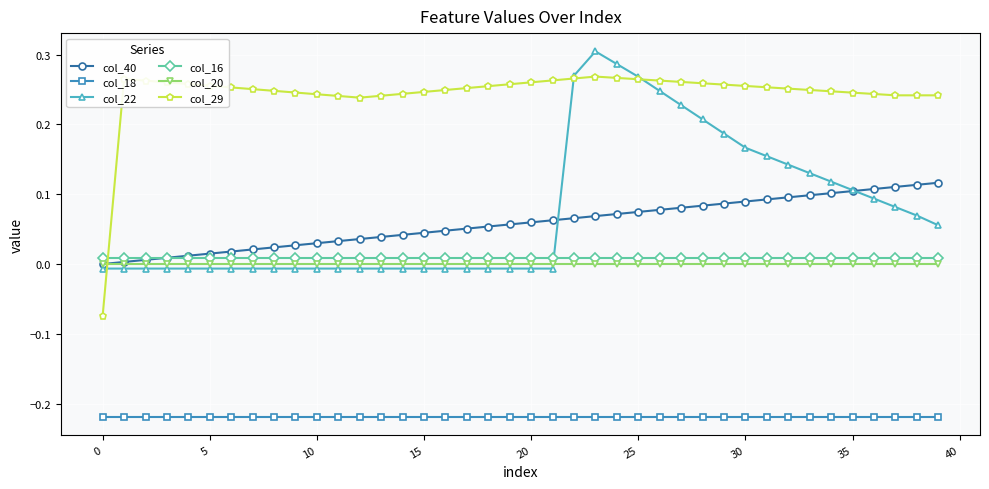

Does the chart have visible grid lines?

Yes